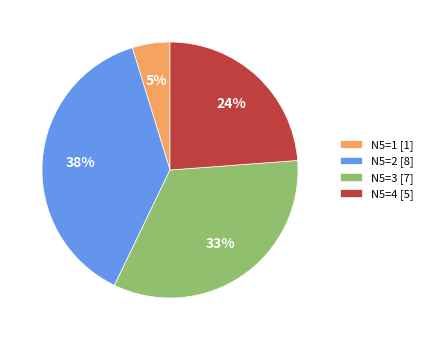

How many slices are in this pie chart?

4